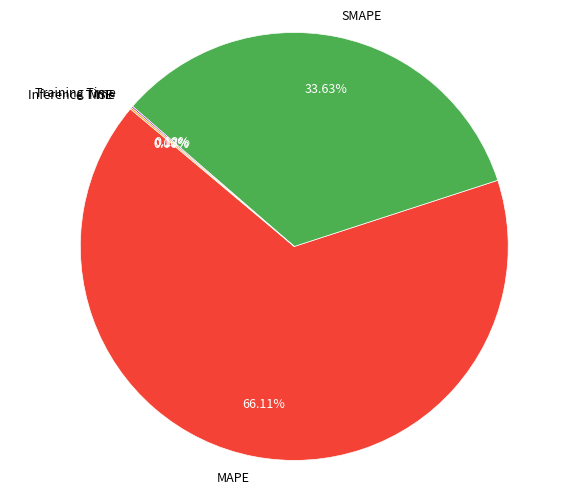

Which category accounts for the majority?

MAPE